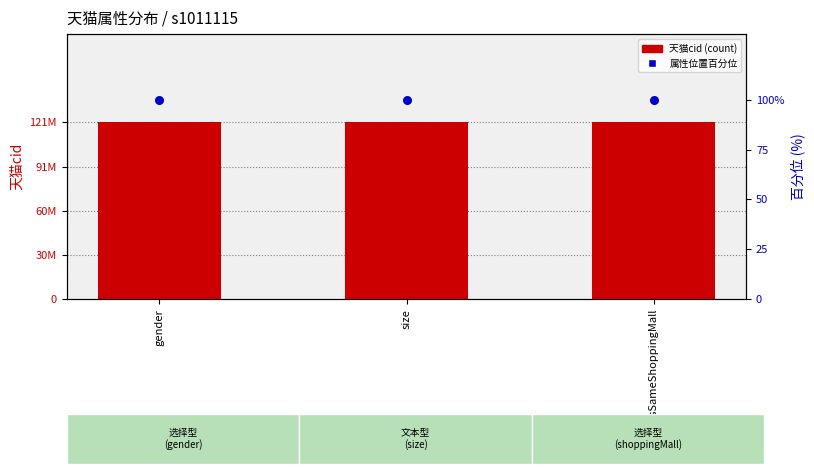

At how many categories does at least one series exceed 16050917?

3